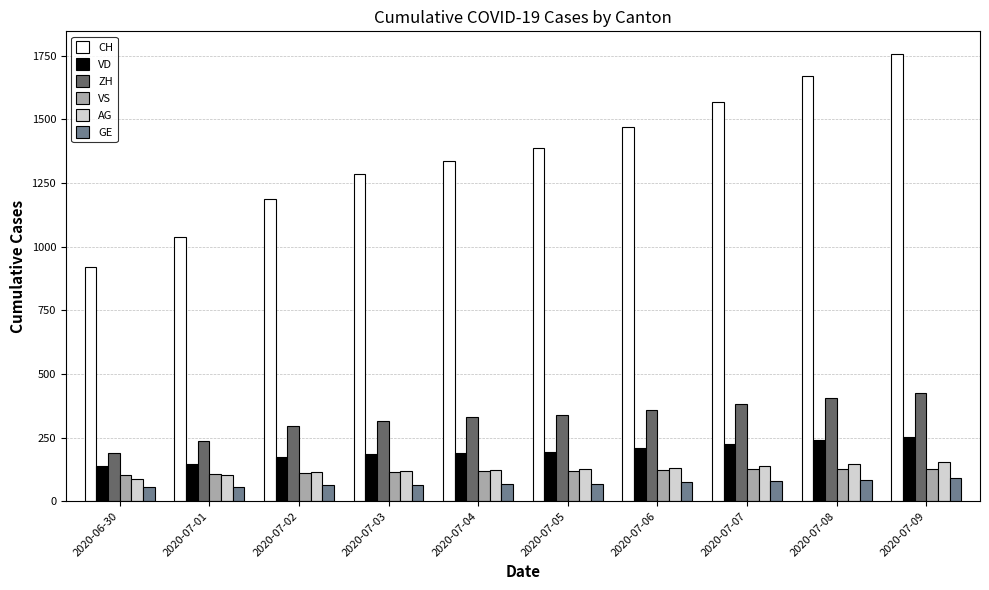

How many values in the GE series are below 69?

5